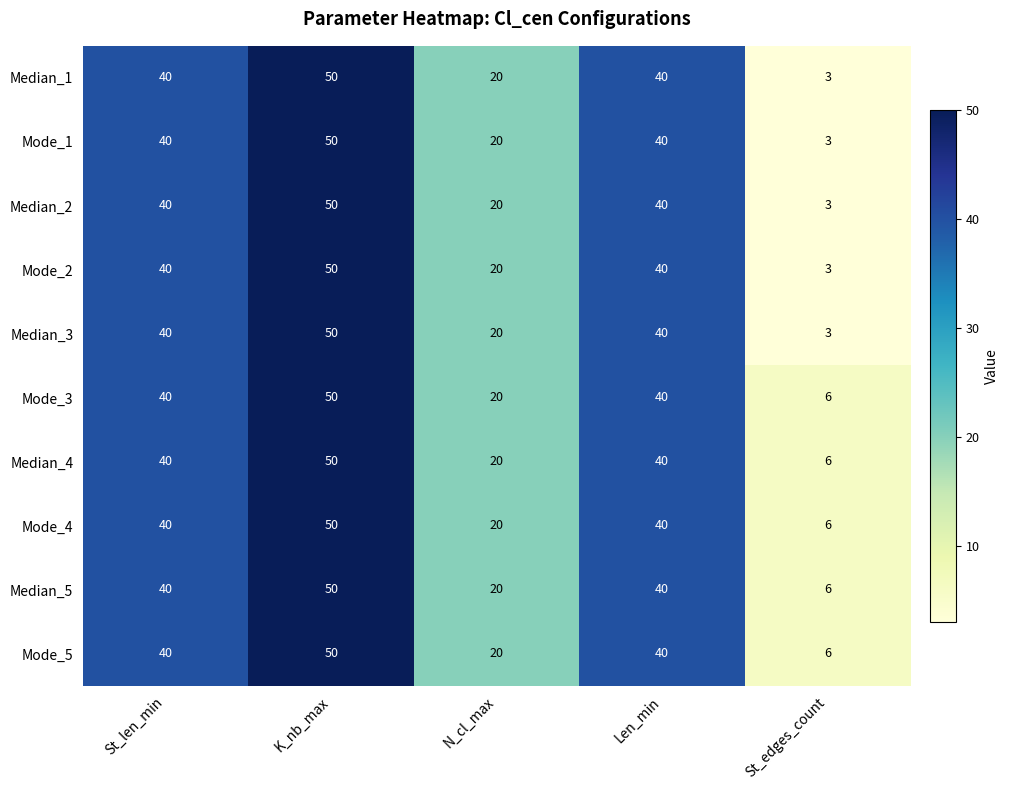

How many distinct data groups are displayed?

10